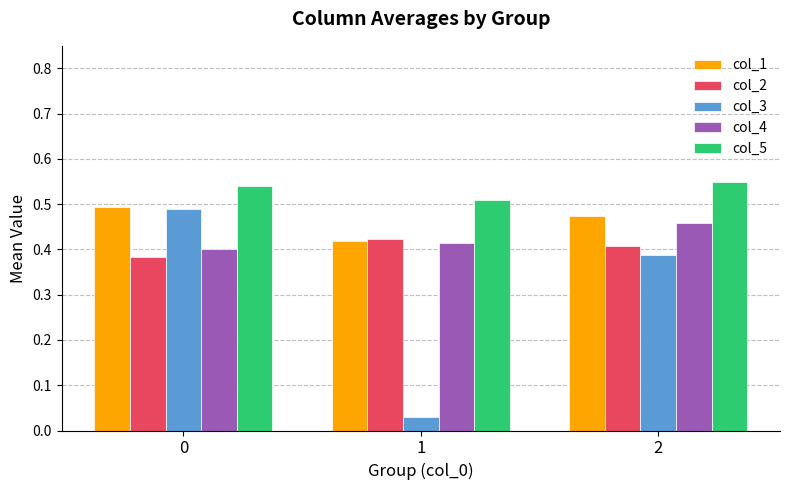

Which series has the widest spread of values?

col_3